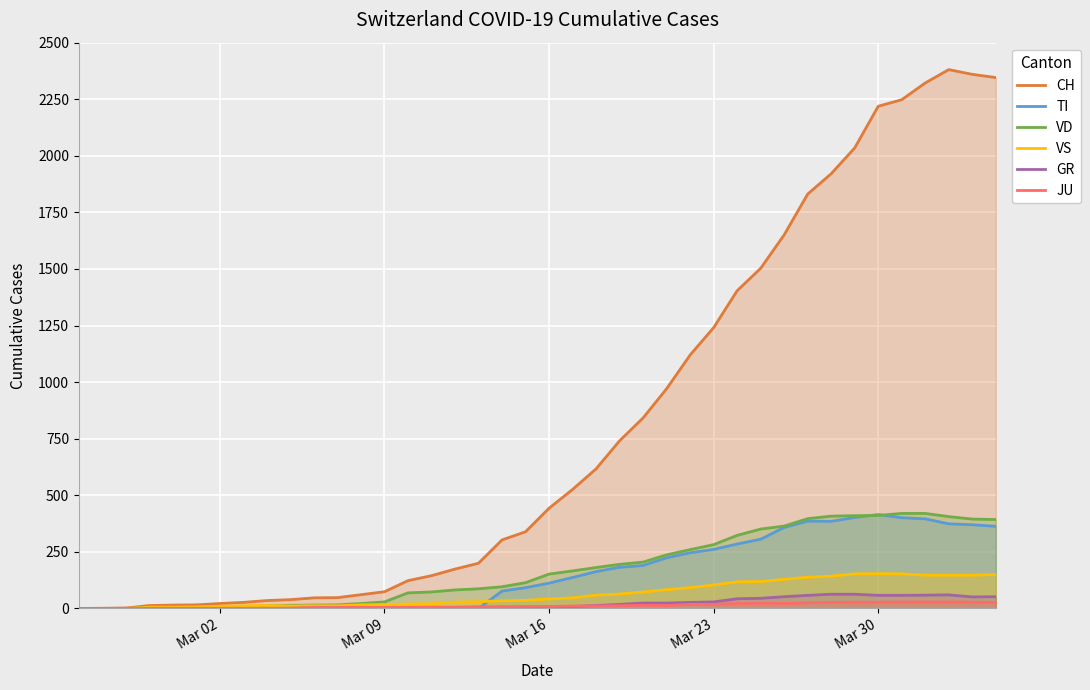

Which series has the largest range (max minus min)?

CH